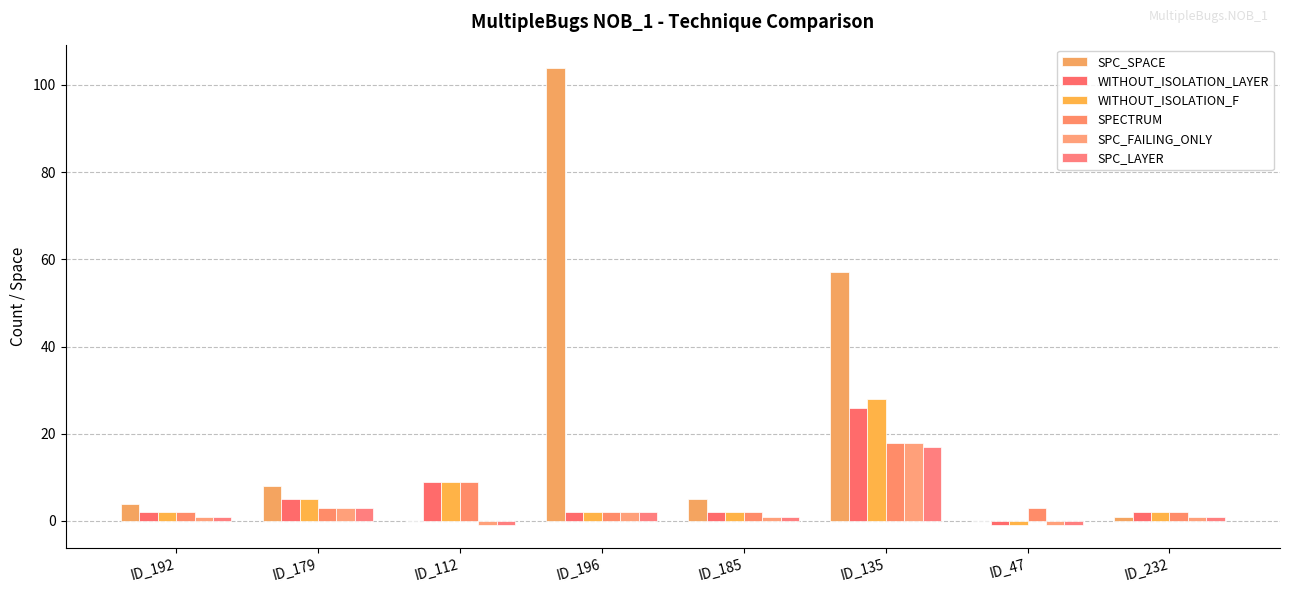

Which series has the largest total across all categories?

SPC_SPACE